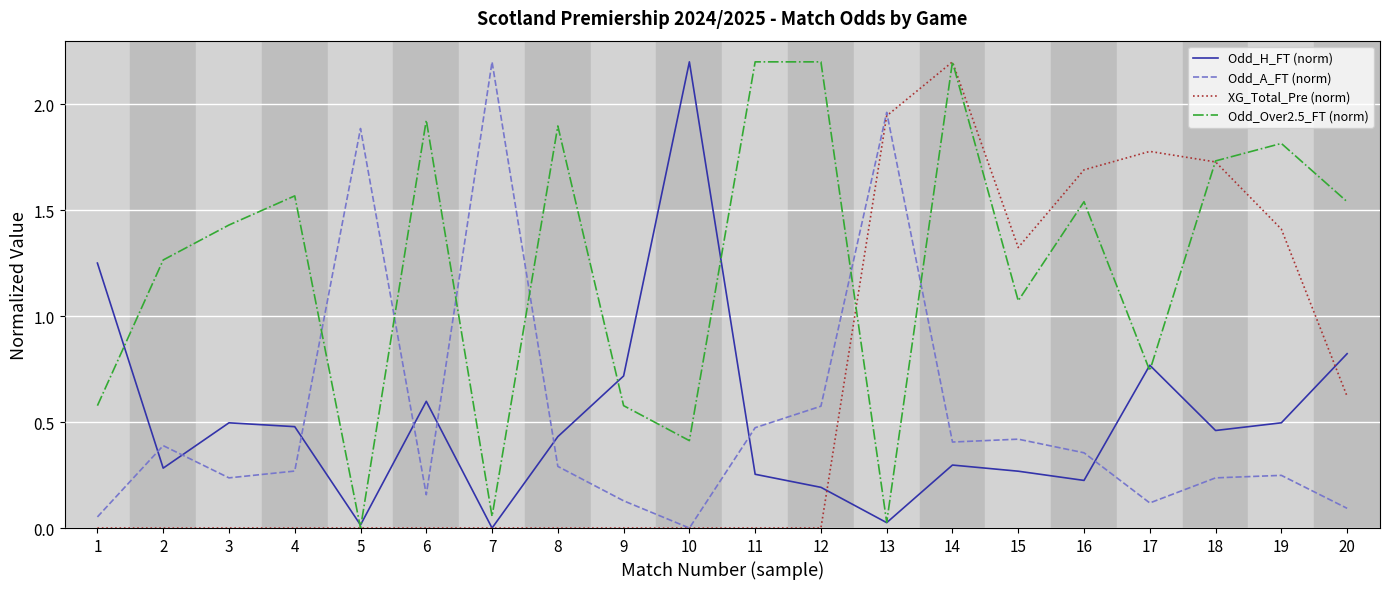

Is it true that Odd_Over2.5_FT (norm) equals 0.6 at 9?

True